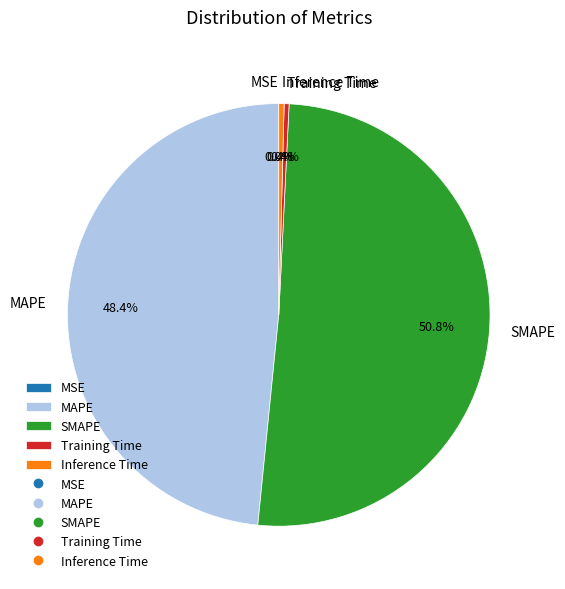

Does SMAPE represent more than half of the total?

Yes